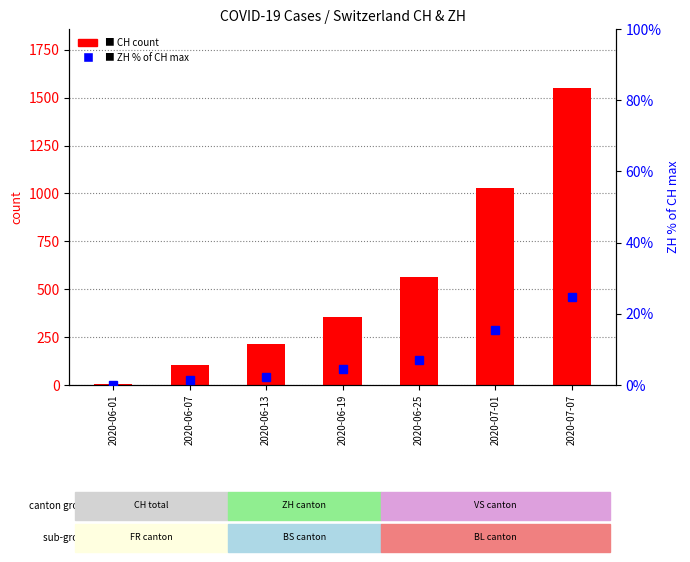

Which category has the highest value in the CH series?

2020-07-07